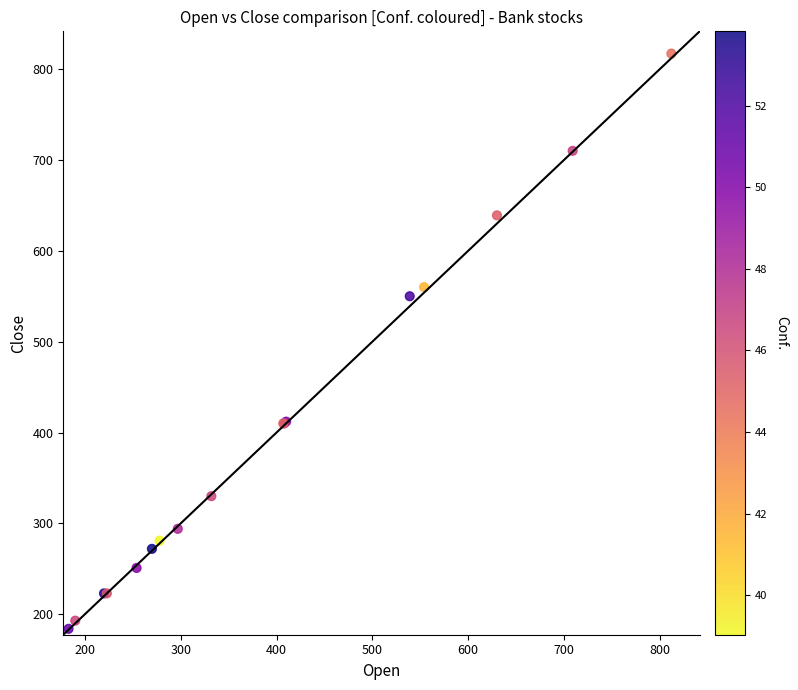

What Y value in the scatter plot is closest to 500?

550